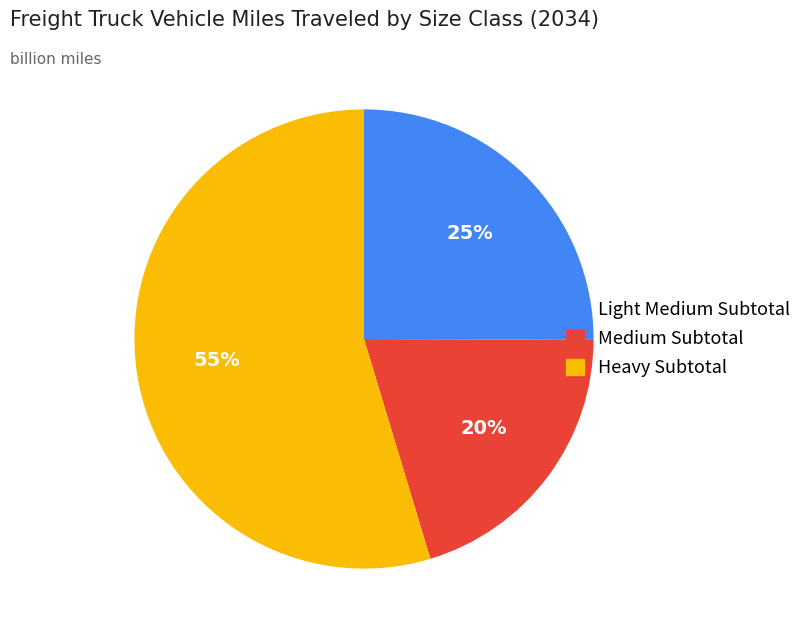

Which slice is the largest?

Heavy Subtotal